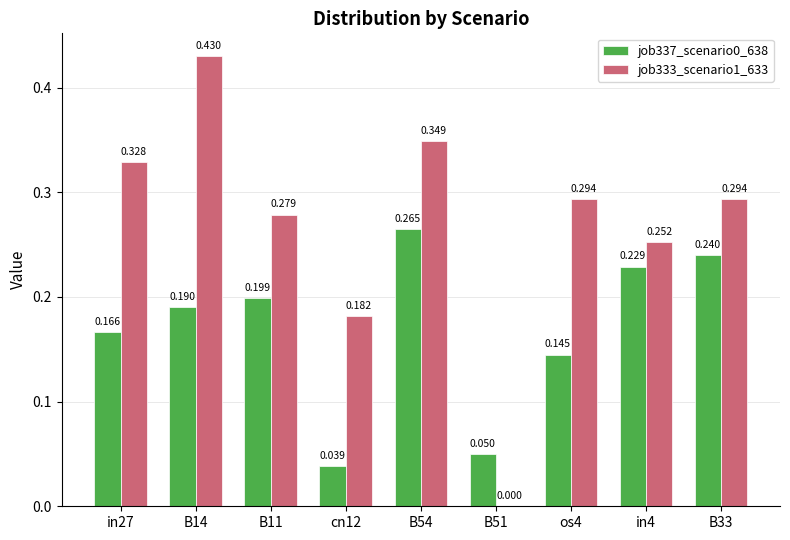

Are the bars horizontal?

No